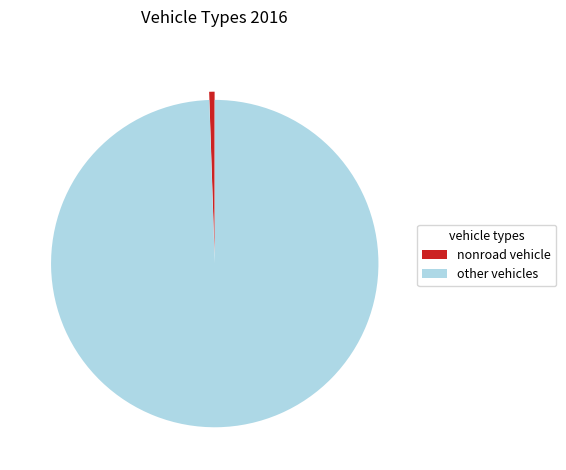

Do nonroad vehicle and other vehicles together represent more than half of the pie?

Yes